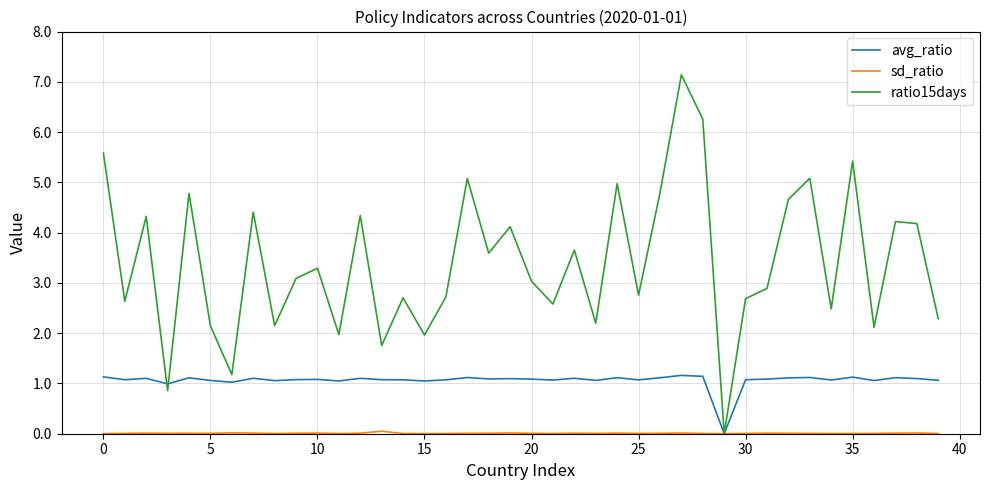

Which series has the largest total across all categories?

ratio15days